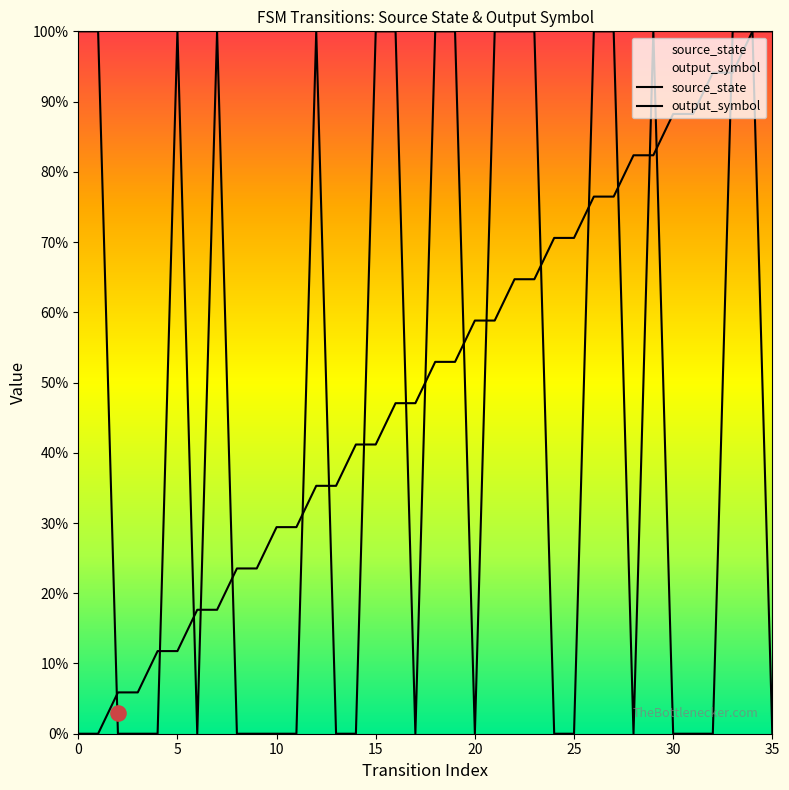

Is the value of output_symbol at 8 greater than the value of source_state at 15?

No